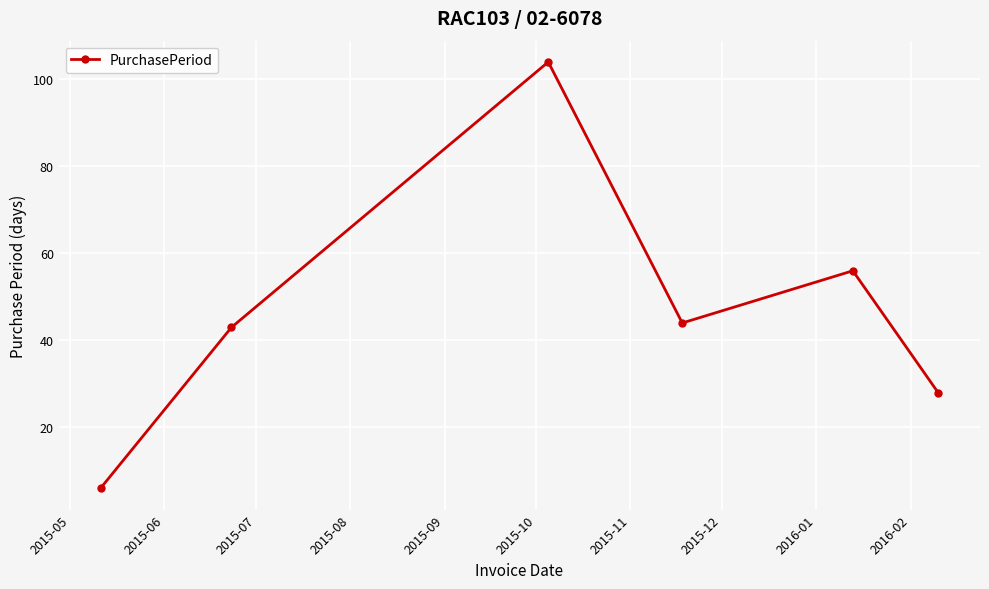

Does the chart have visible grid lines?

Yes